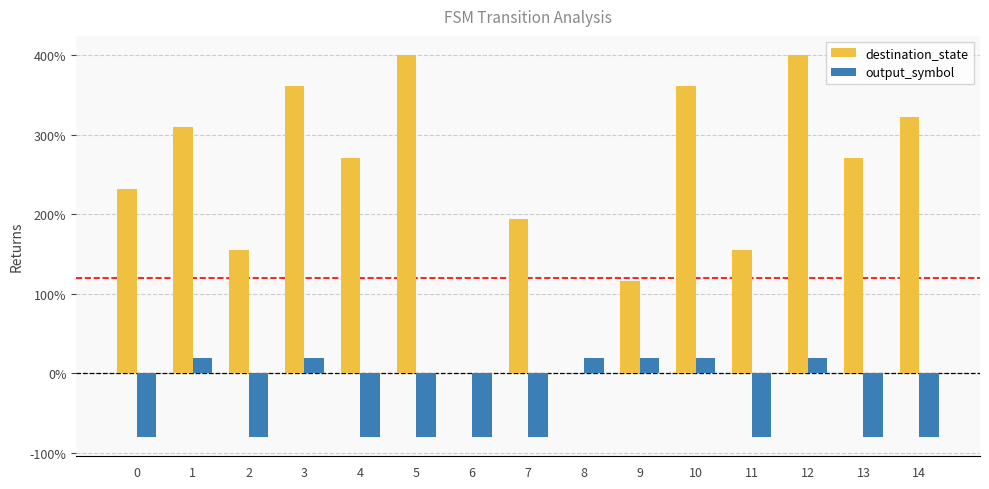

At which category is the sum across all series the highest?

12